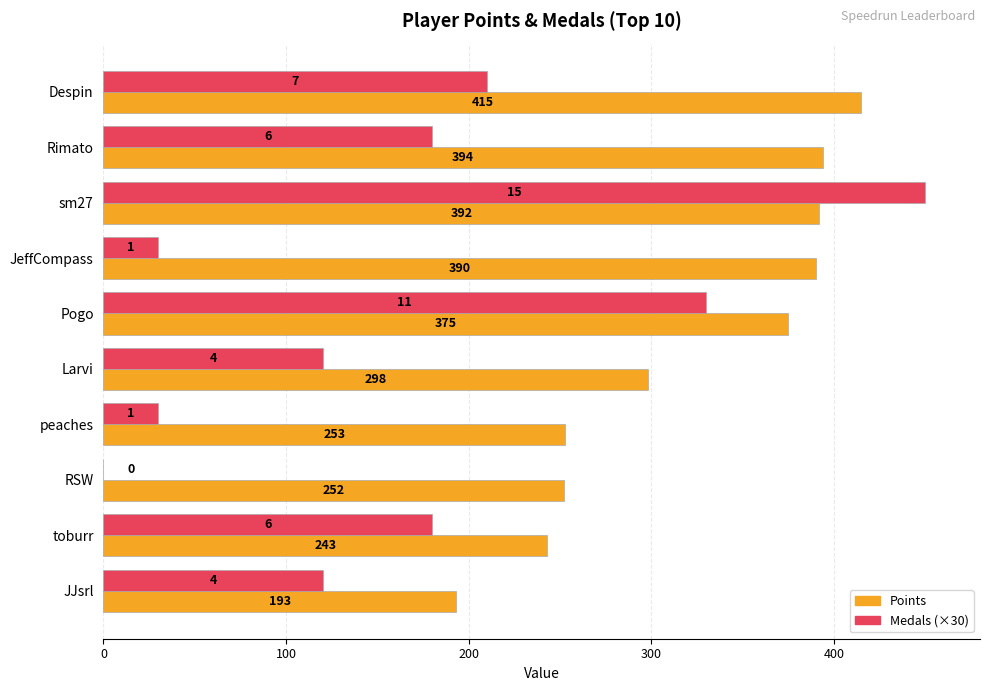

How many series are shown in this chart?

2